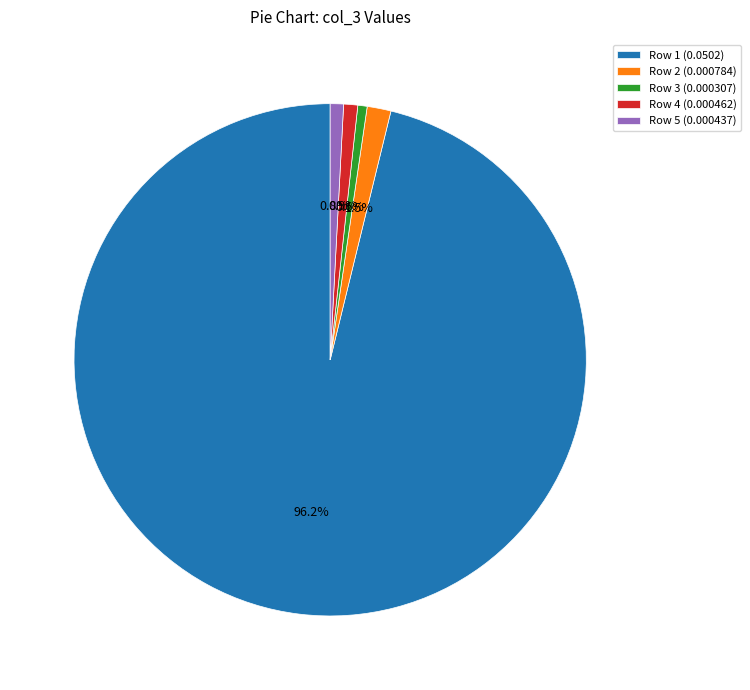

To the nearest percent, what percentage of the pie is Row 5?

1%